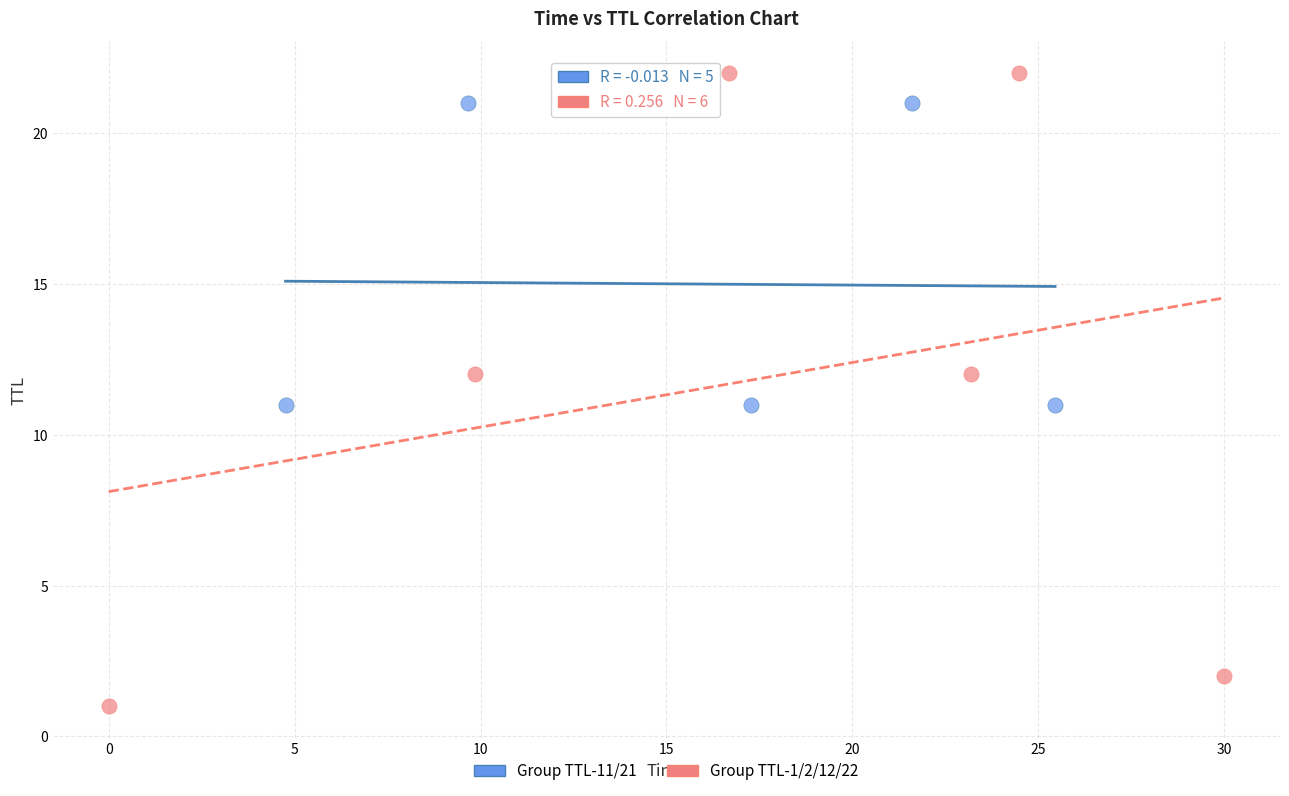

What are all the series names shown in the legend?

Group TTL-11/21, Group TTL-1/2/12/22